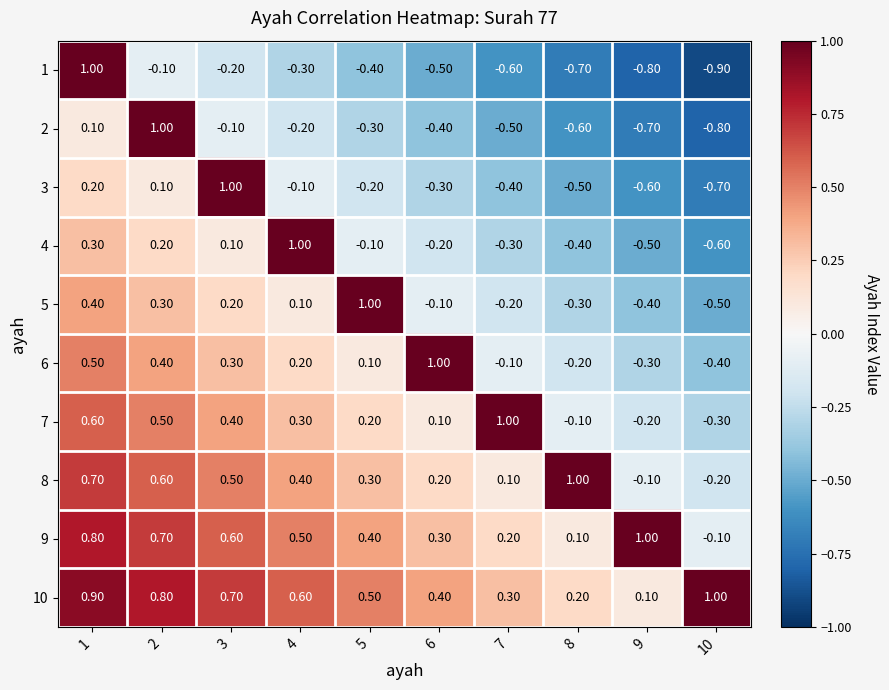

What is the difference between the highest and lowest values at 4?

1.3